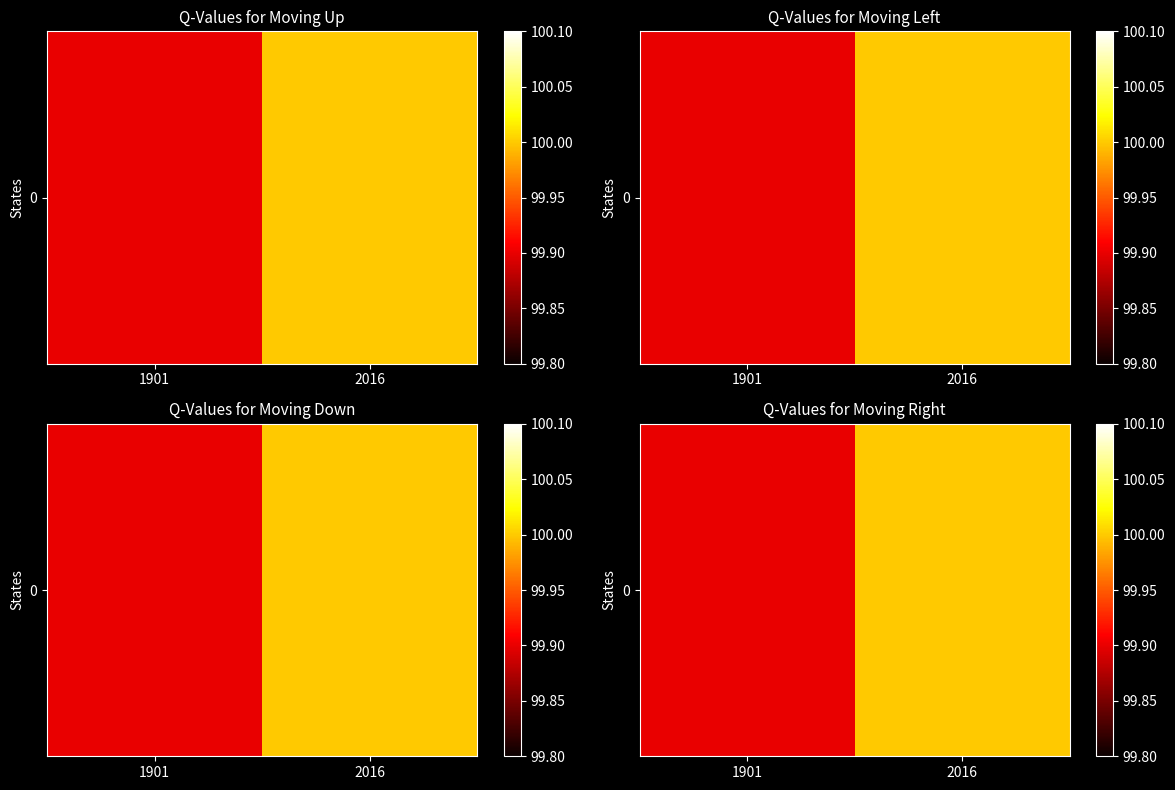

What is the approximate value at 2016?

100.0